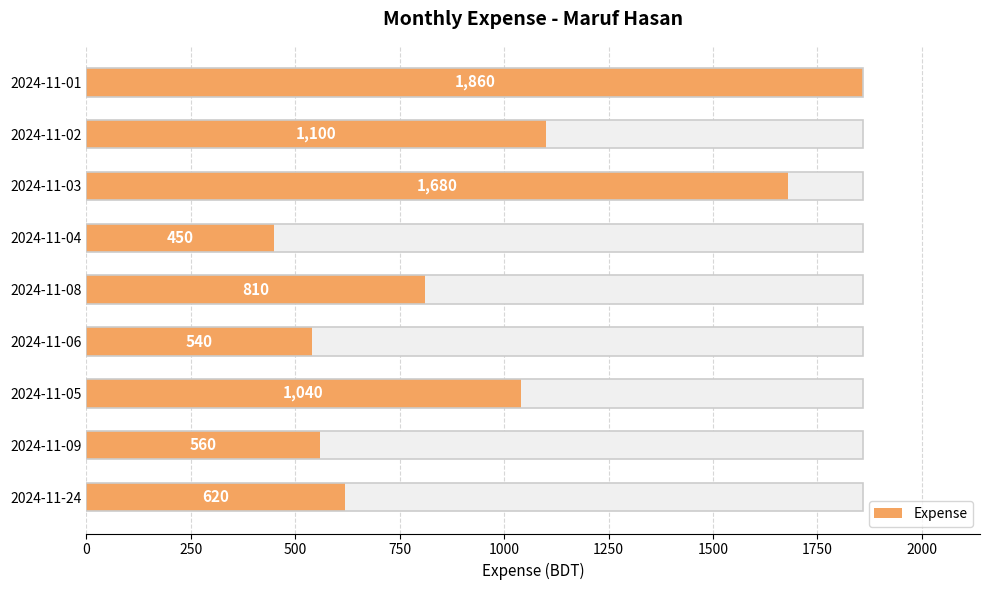

What is the sum of all values?

8660